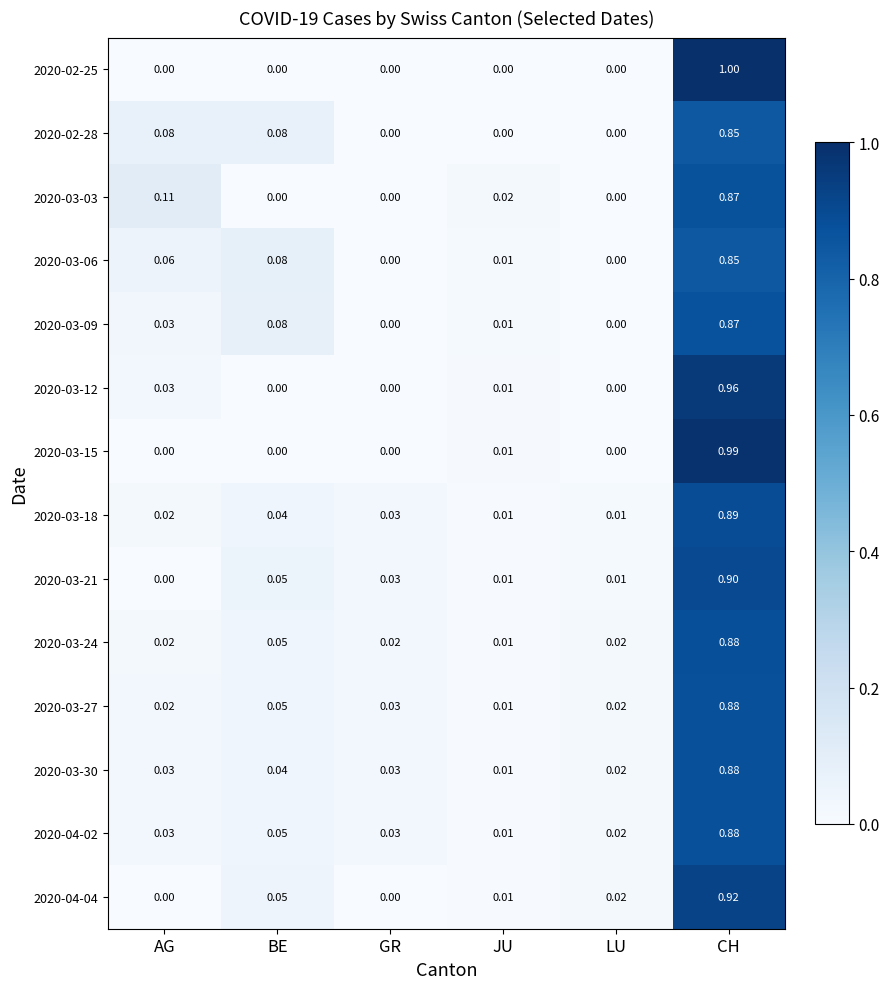

How many categories are shown in the chart?

6